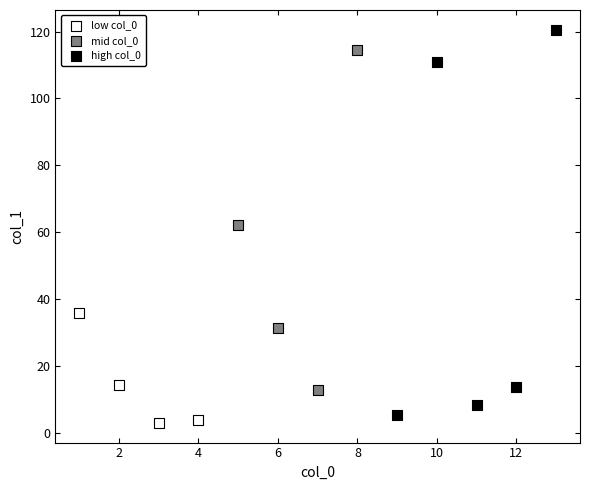

Which series has the largest Y range (max minus min)?

high col_0